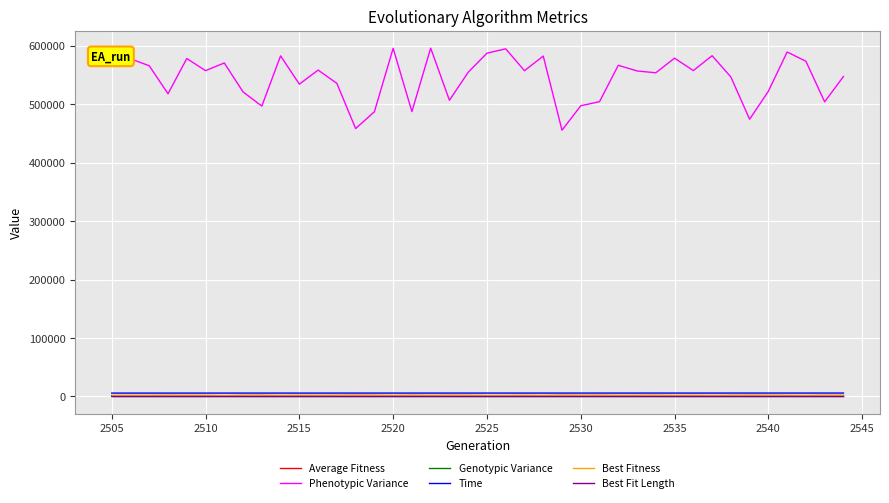

Which series has the widest spread of values?

Phenotypic Variance